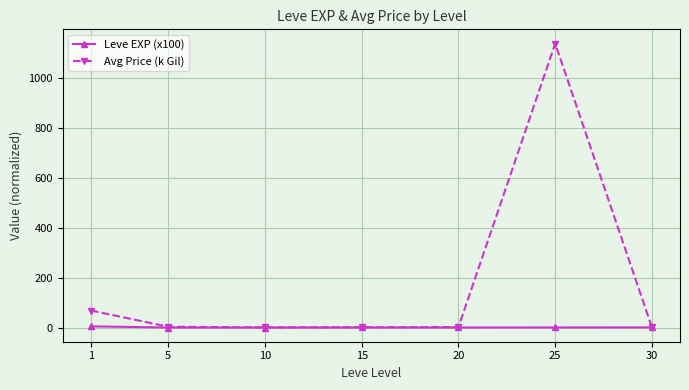

What is the lowest value of the Avg Price (k Gil) series?

0.6